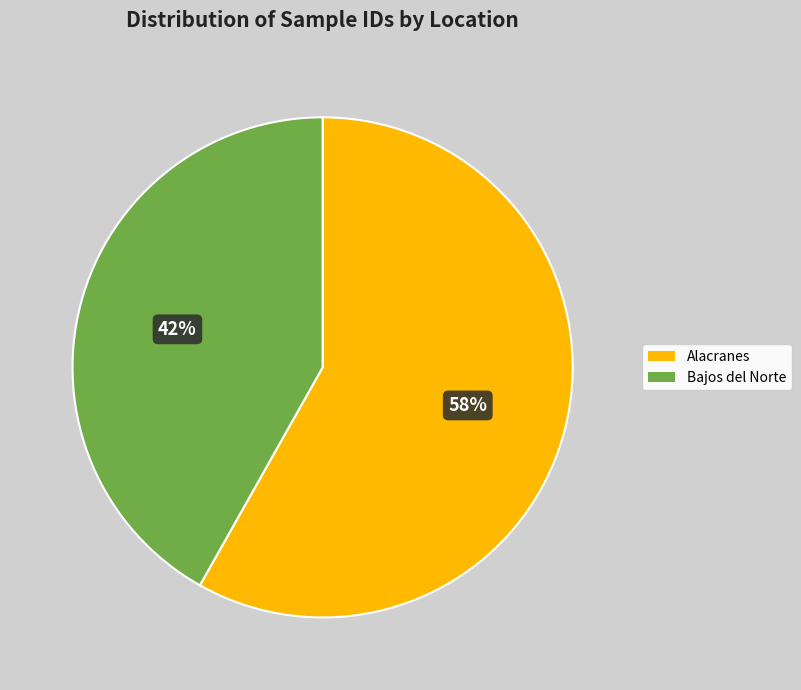

To the nearest percent, what is the difference between the Bajos del Norte and Alacranes slice percentages?

16%